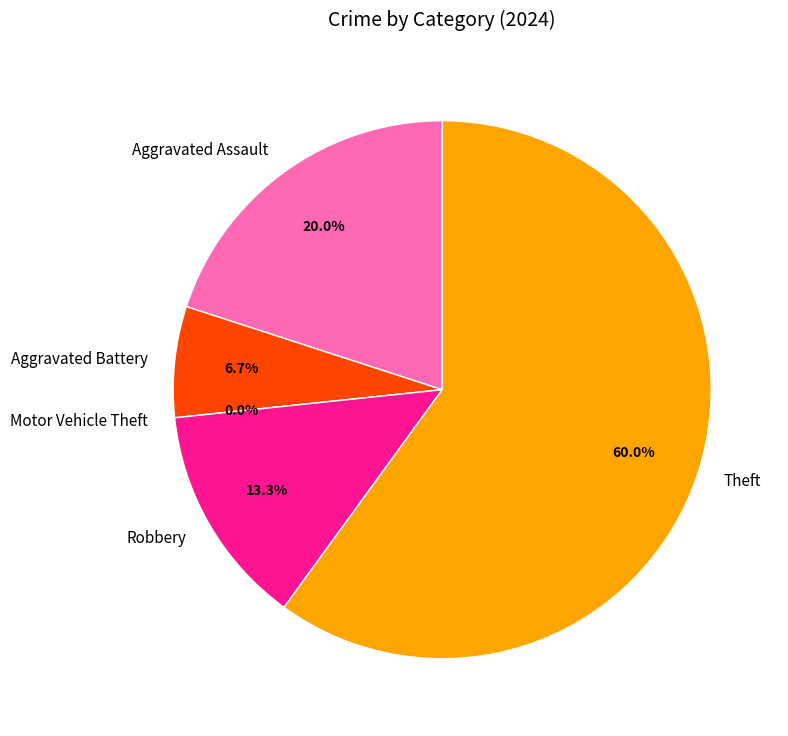

To the nearest percent, what is the combined percentage of Aggravated Assault and Theft?

80%